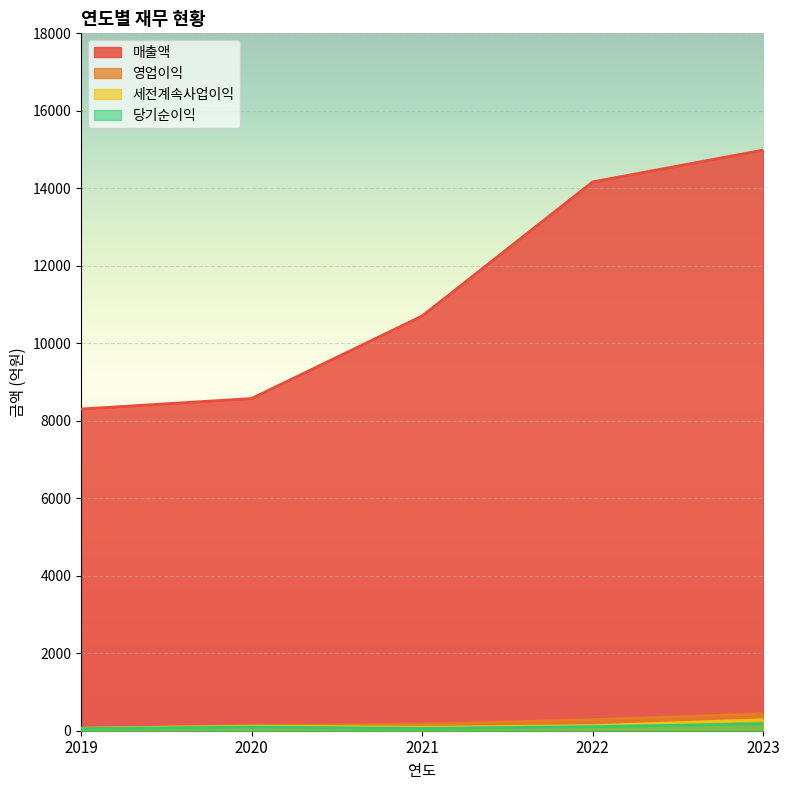

Which series has the largest range (max minus min)?

매출액